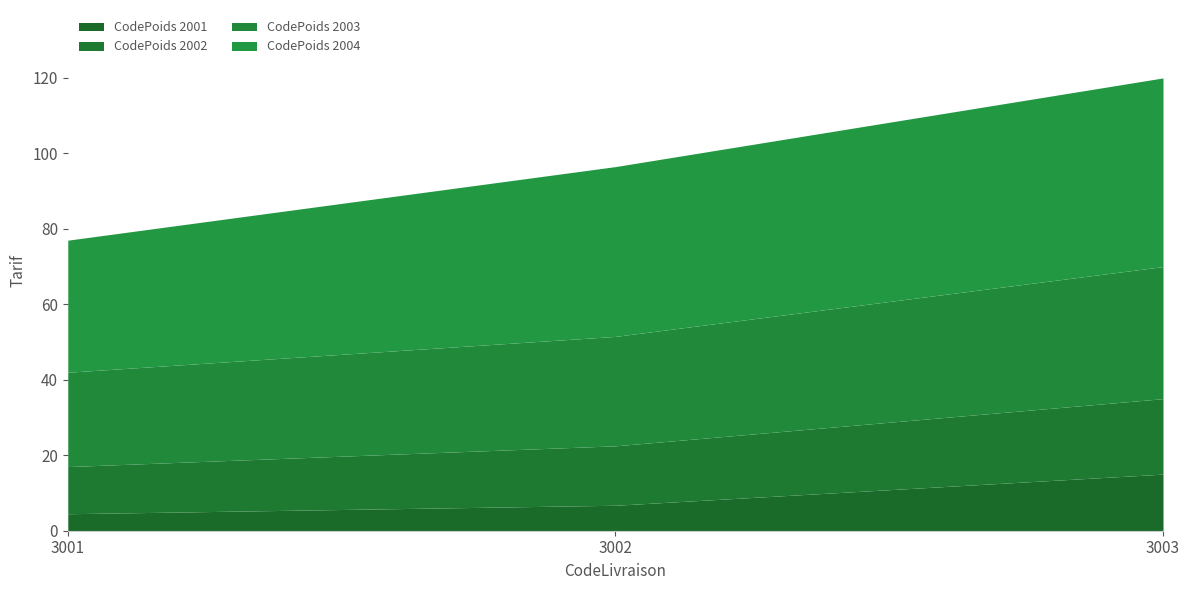

Between 3002 and 3003, which is larger?

3003